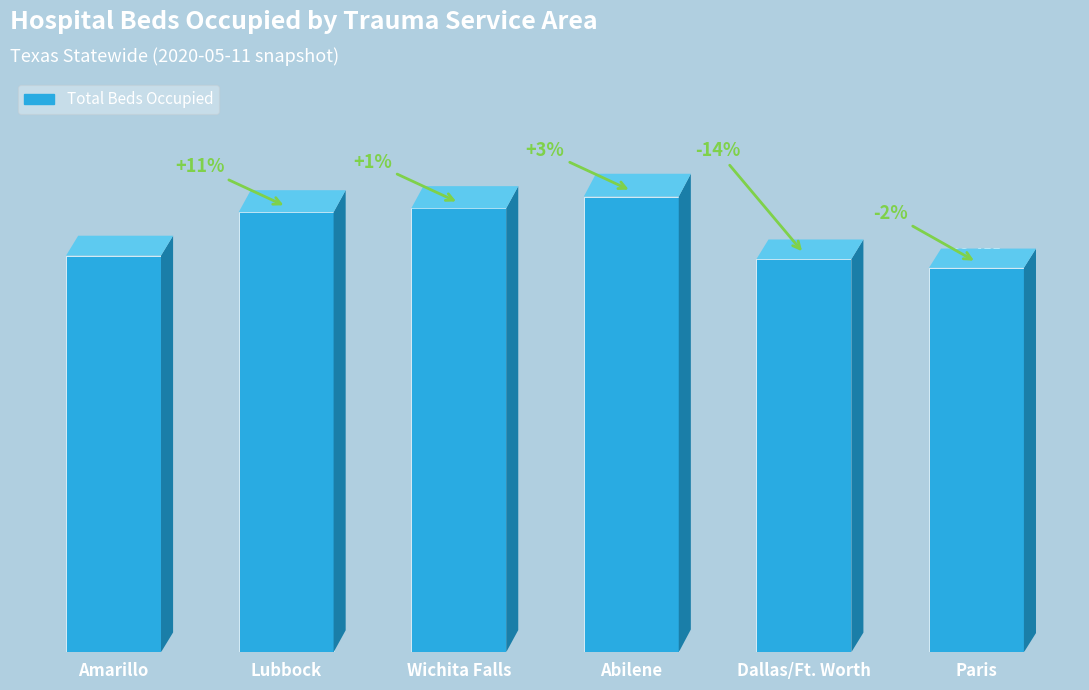

What is the average value?

36459